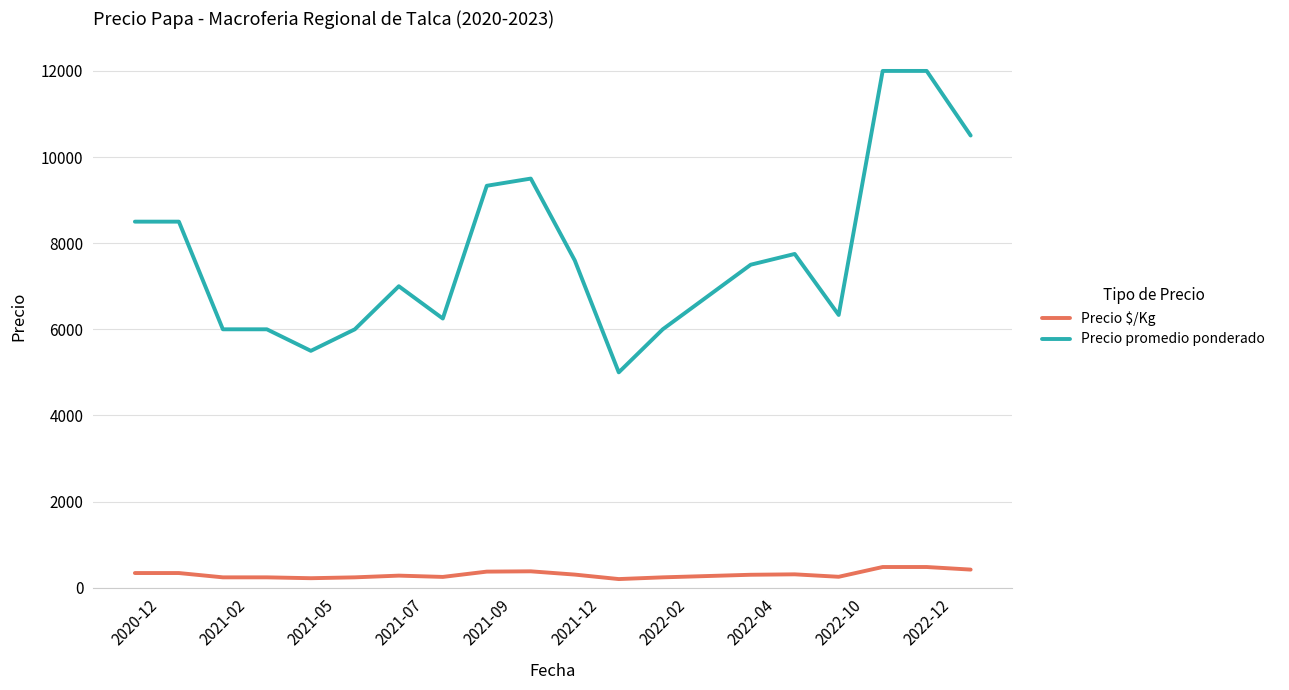

True or false: Precio $/Kg and Precio promedio ponderado intersect in this chart.

False